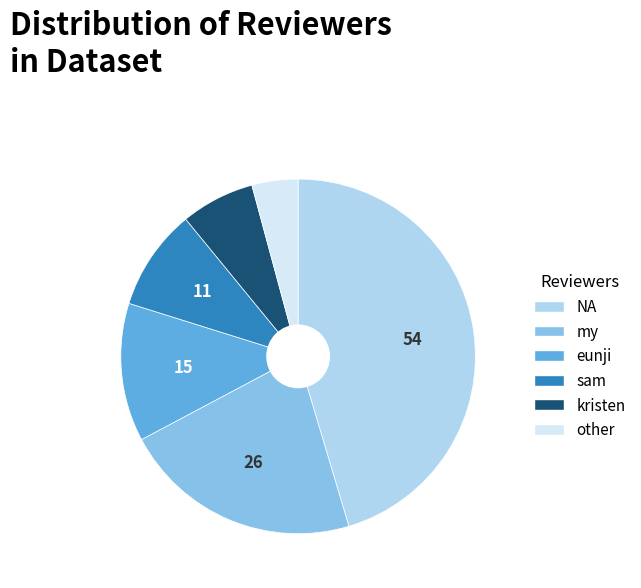

Count the number of slices in the pie.

6